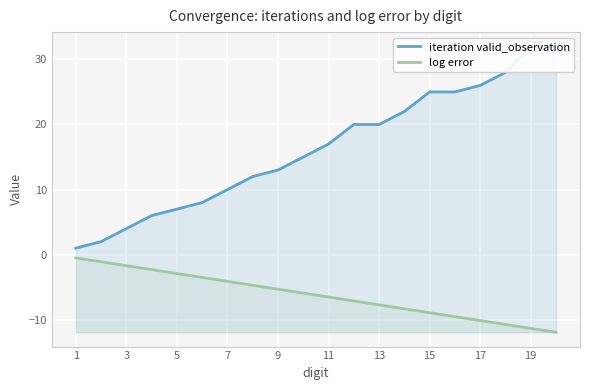

What is the greatest value displayed?

32.0